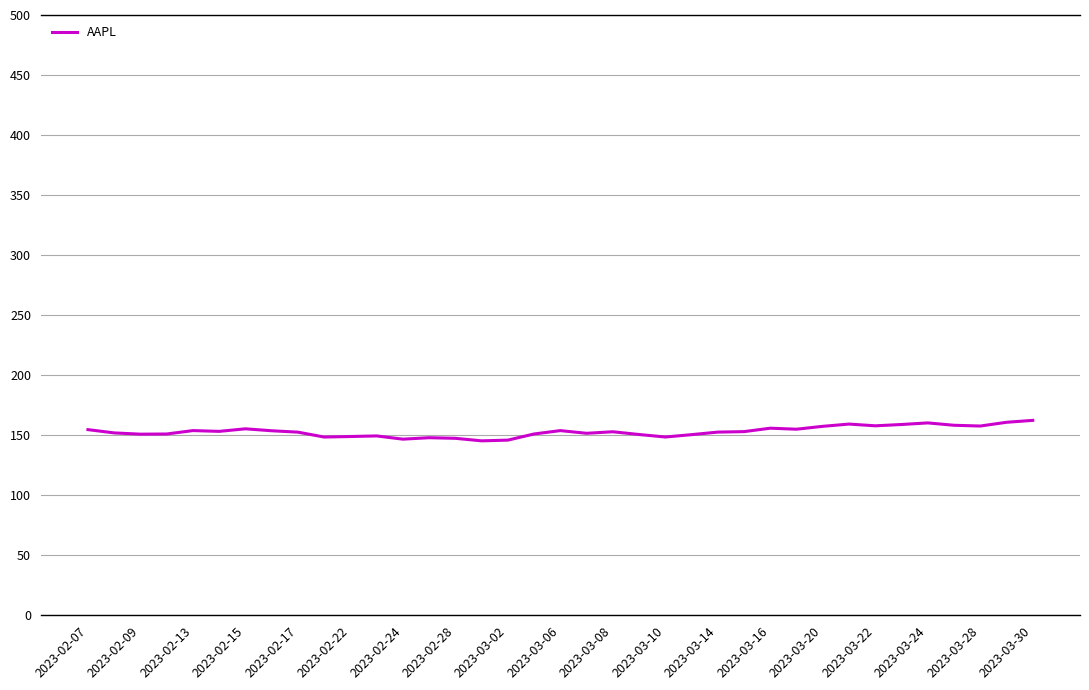

What is the difference between the maximum and minimum values?

17.1